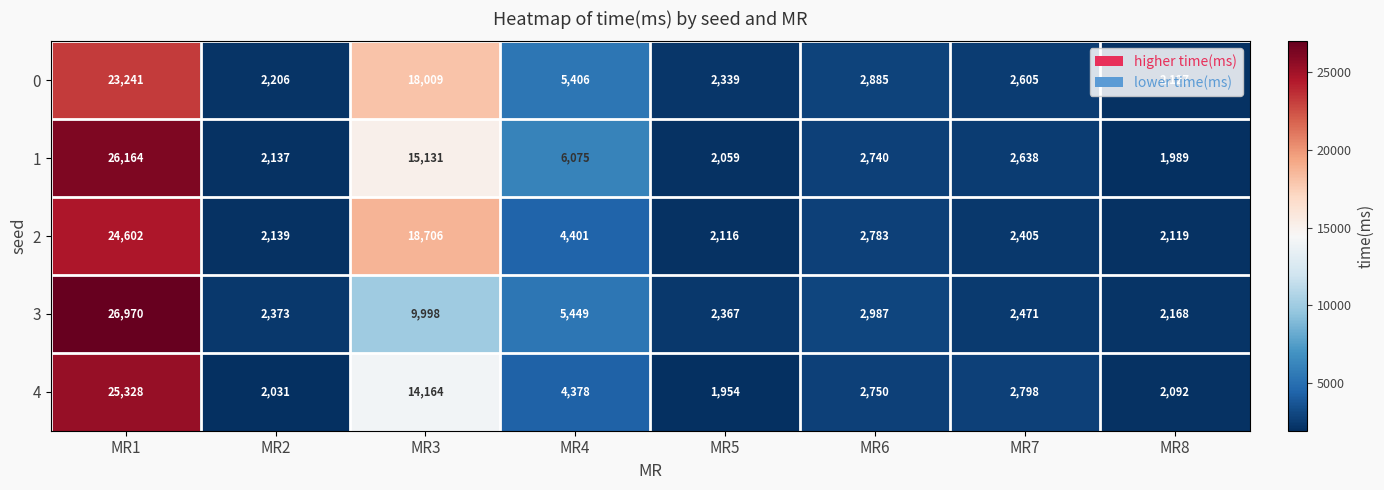

How many distinct data groups are displayed?

5